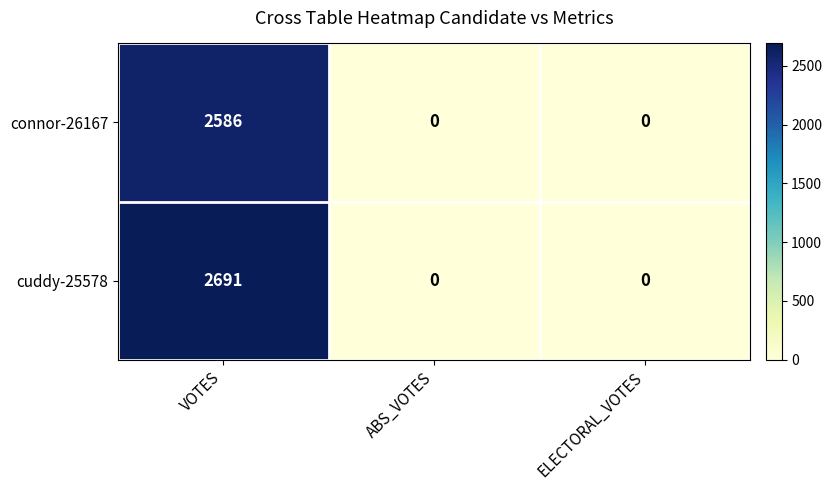

At which category is the sum across all series the highest?

VOTES